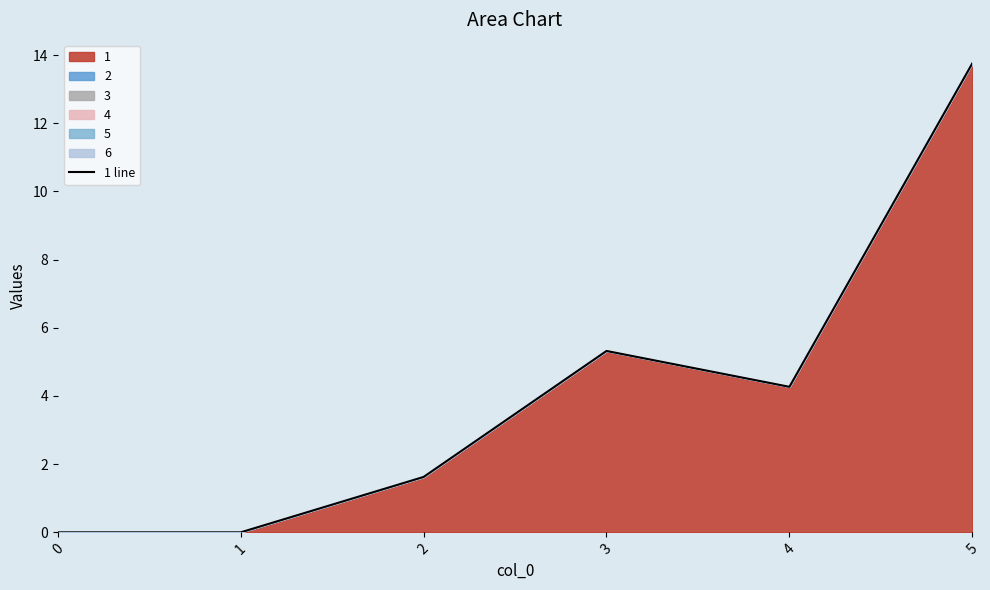

How many interior local peaks (higher than both neighbors) does the data have?

1